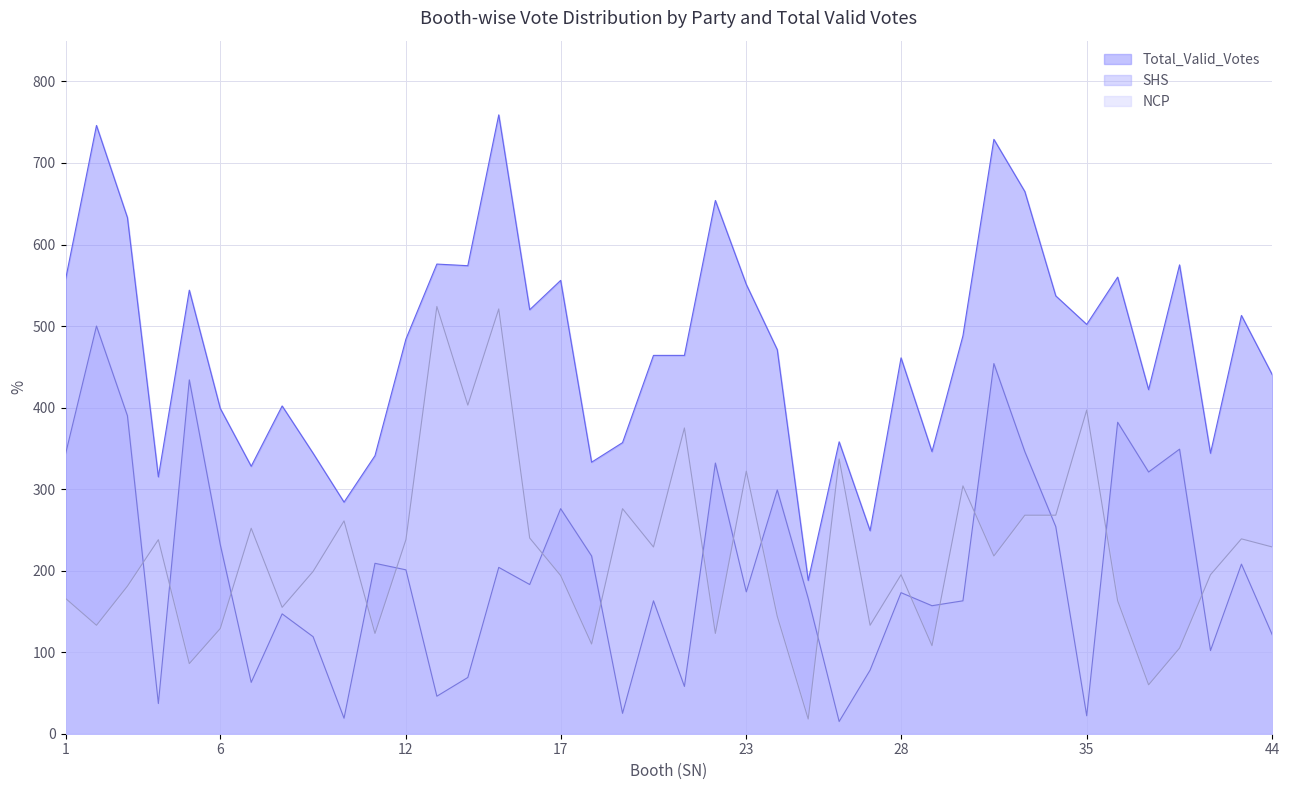

How many lines are shown in the chart?

3